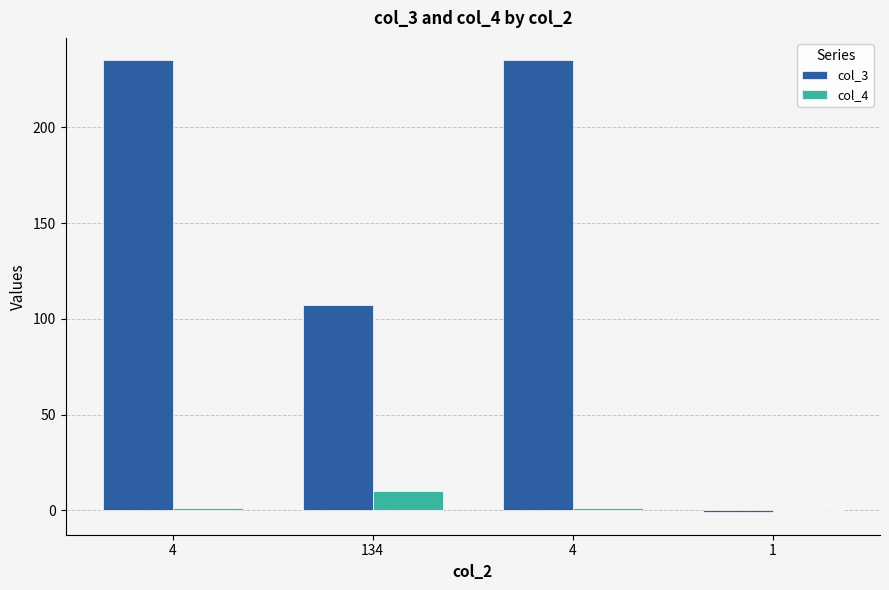

Count the number of categories in the chart.

4